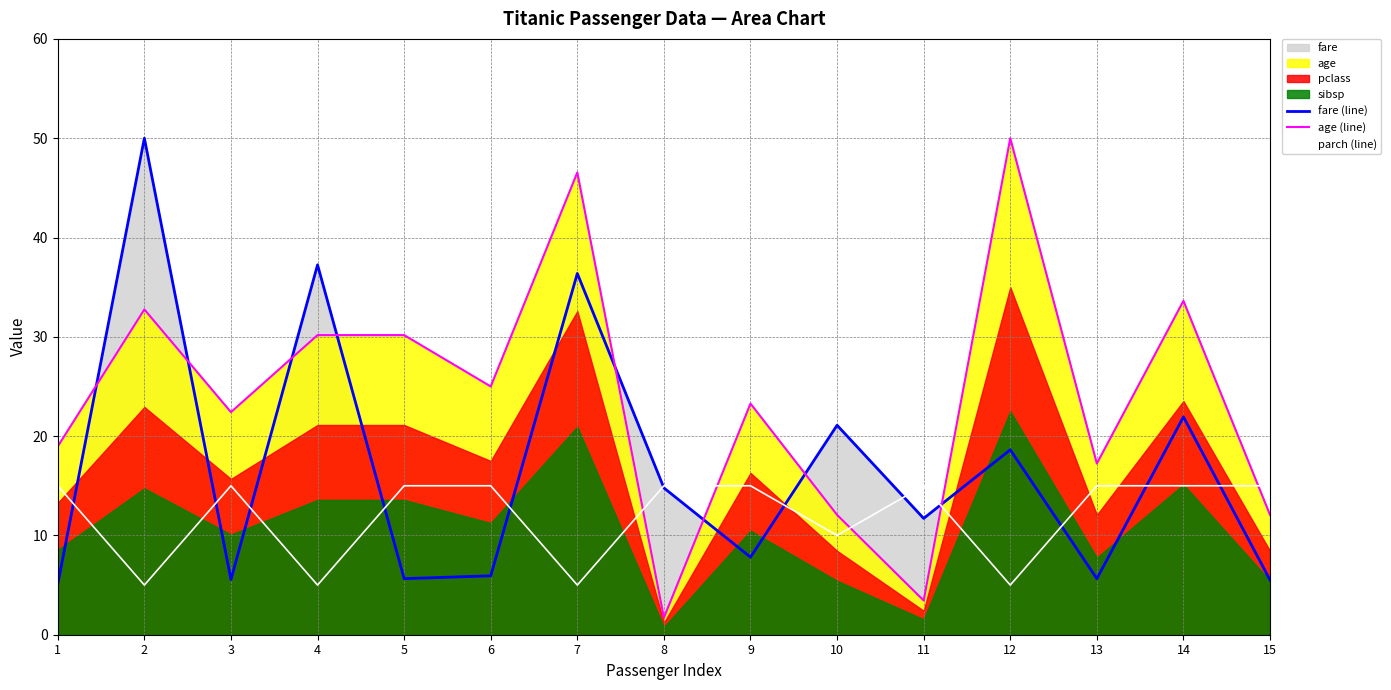

After their last crossing, which series has the higher values: fare (line) or parch (line)?

parch (line)